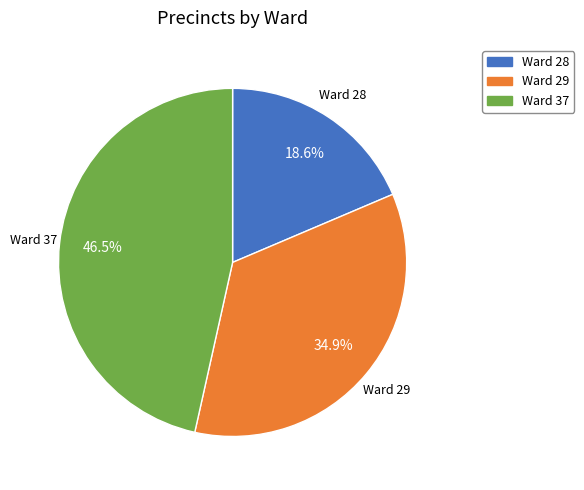

What is the ratio of the value at Ward 29 to the value at Ward 28?

1.9